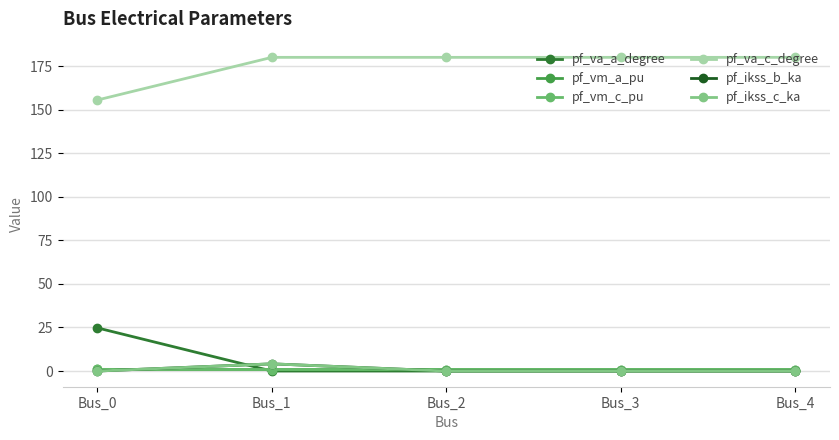

Where is the first local maximum for pf_va_a_degree?

Bus_3